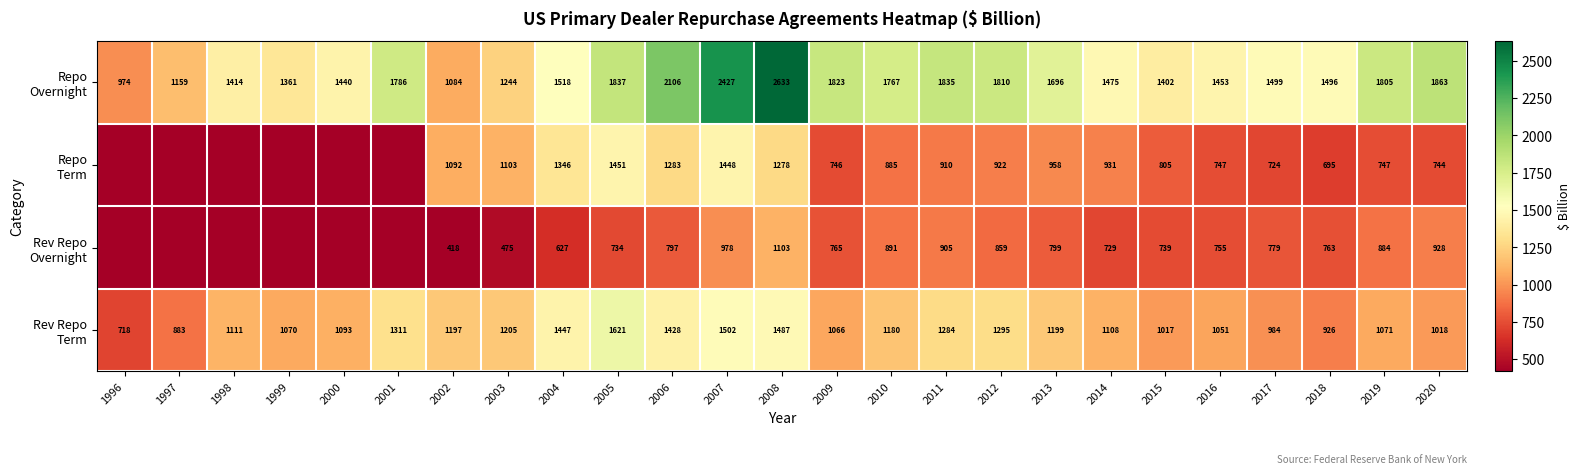

What is the difference between the highest and lowest values at 2009?

1077